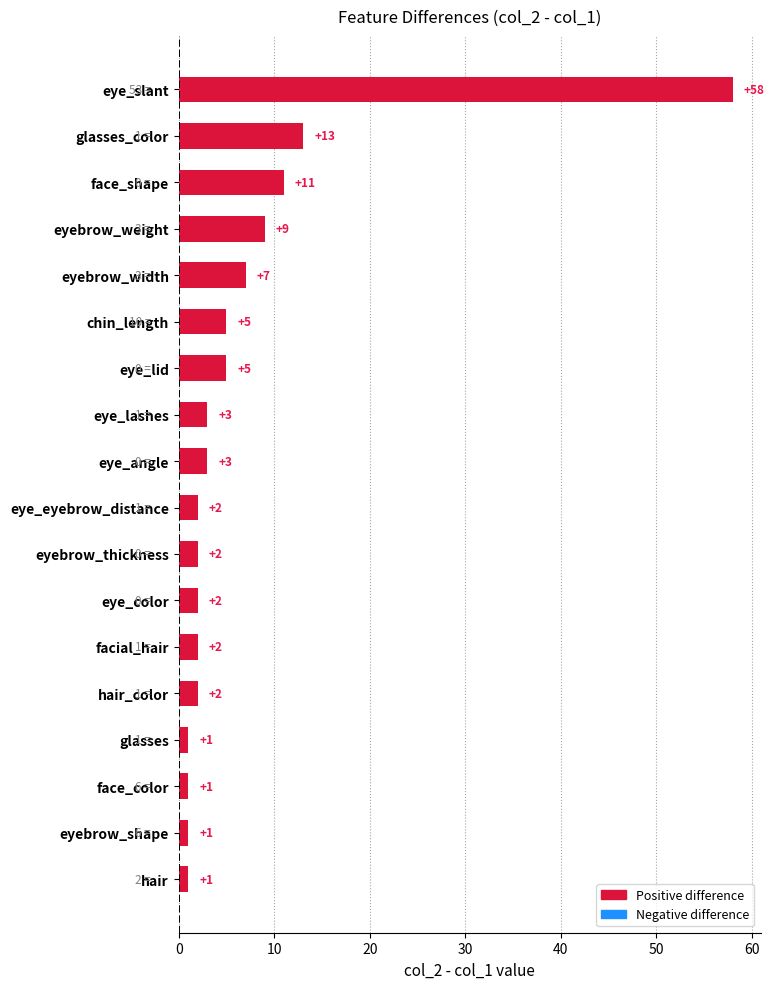

How many data points does each series have?

18